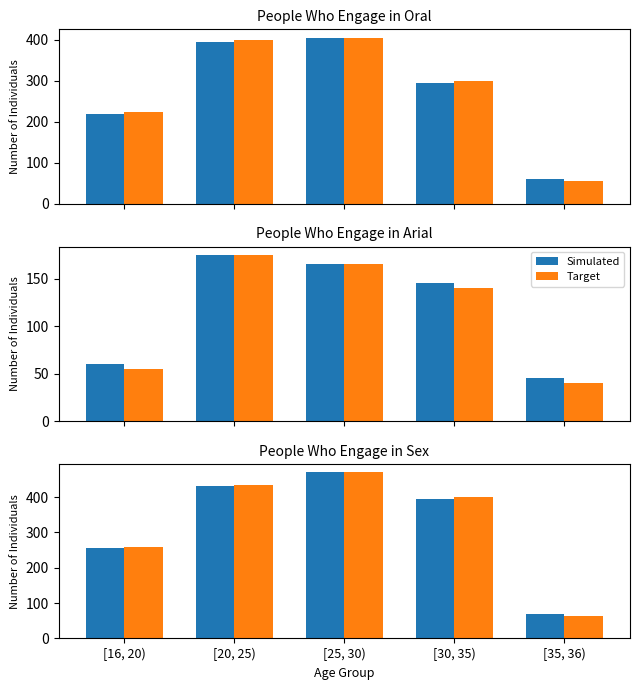

What is the label of the 2nd bar from the left?

[20, 25)